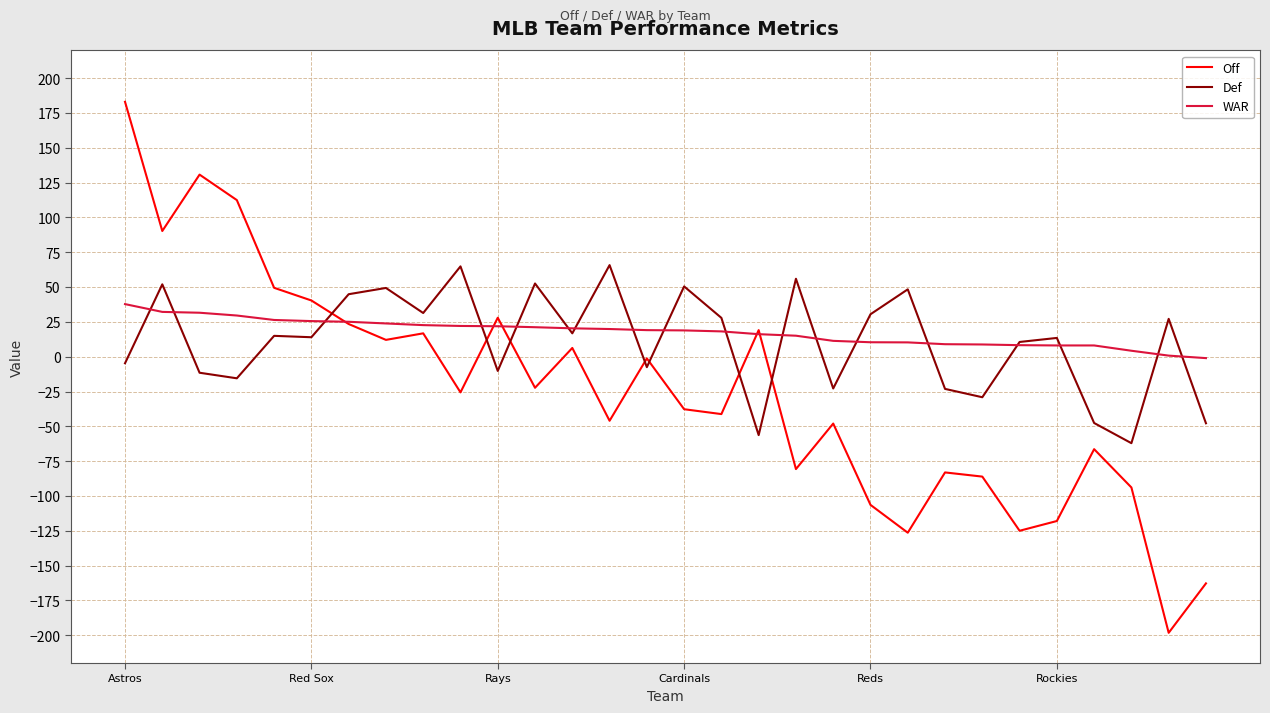

List the series in order of their peak value, highest first.

Off, Def, WAR